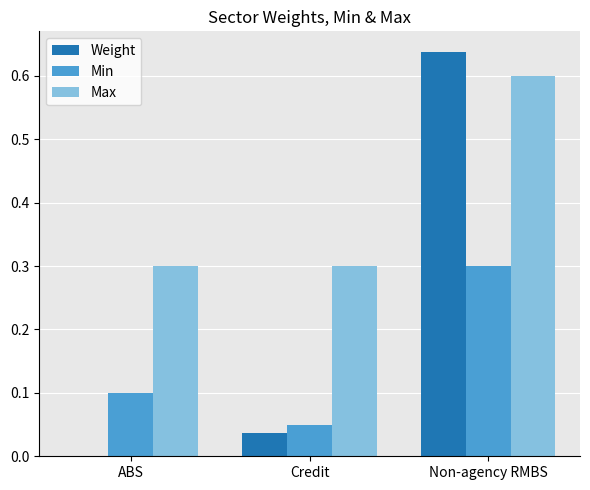

Which category has the highest value in the Max series?

Non-agency RMBS